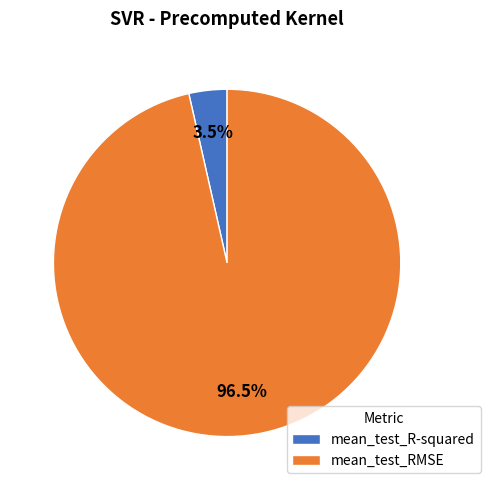

Is there any slice that represents more than half of the pie?

Yes